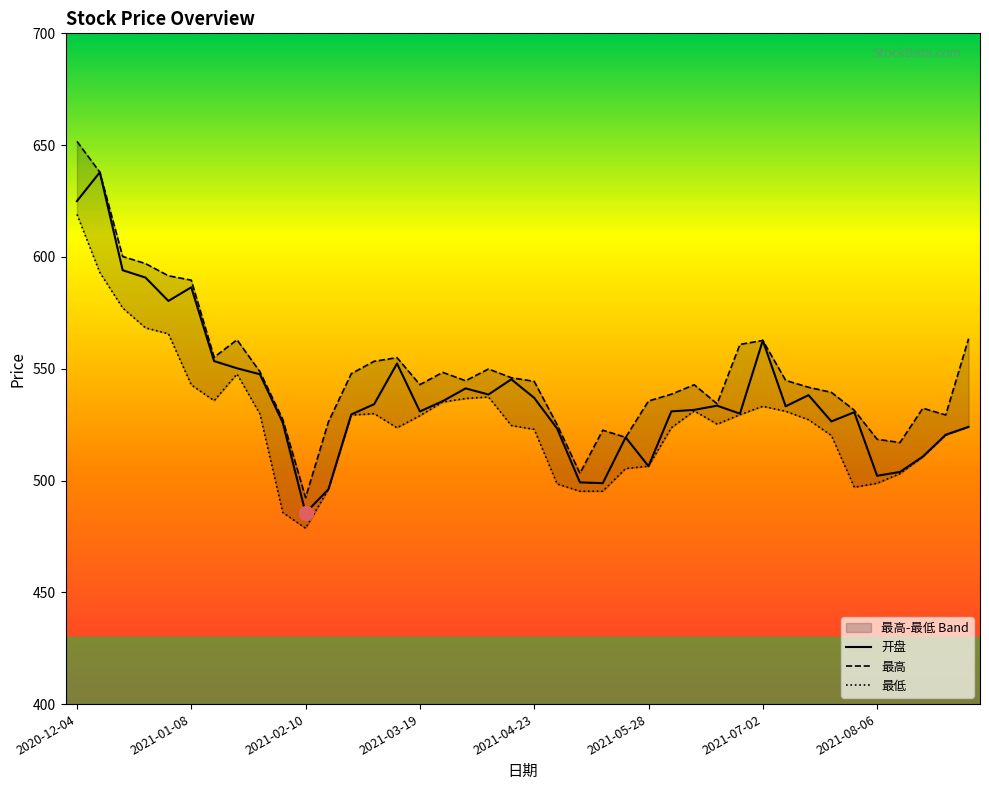

What is the maximum value for 开盘?

637.8